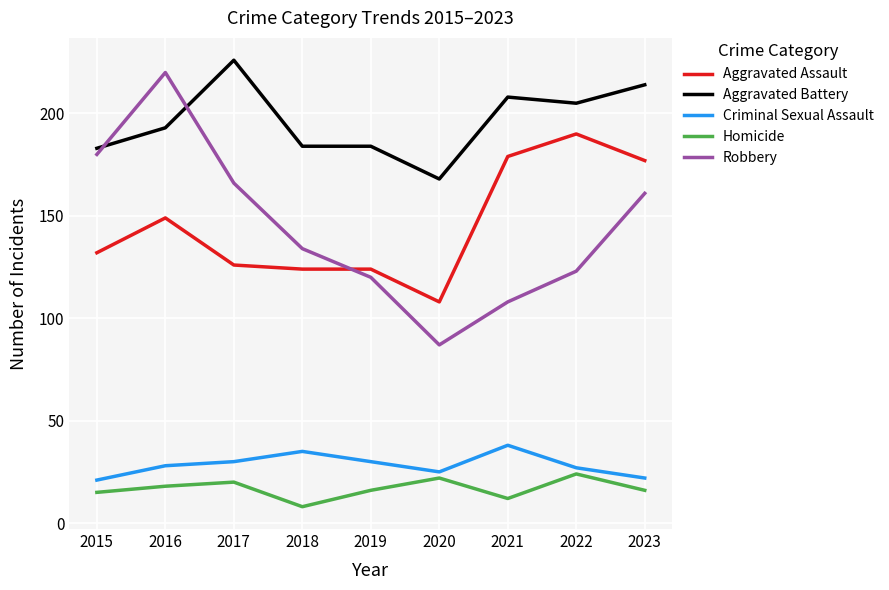

True or false: Criminal Sexual Assault has a value of 13 at 2016.

False